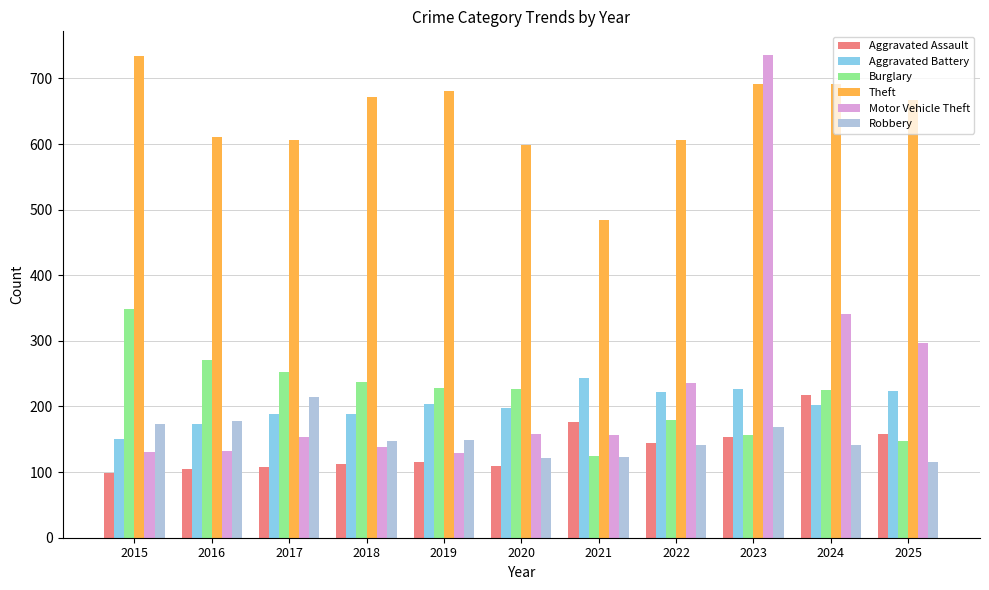

Is it true that Aggravated Assault equals 109 at 2020?

True